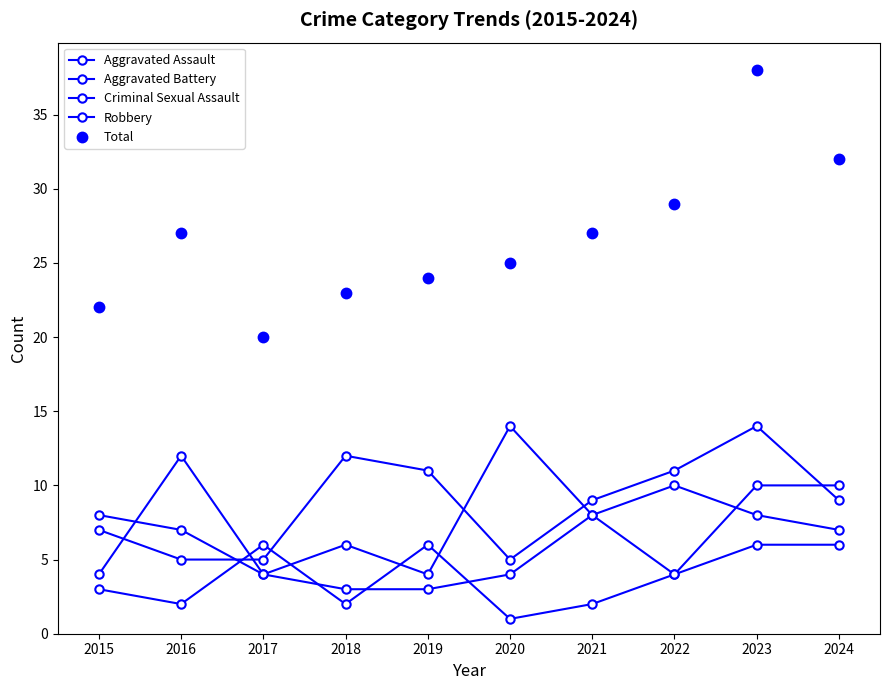

What is the sum of all Criminal Sexual Assault values?

38